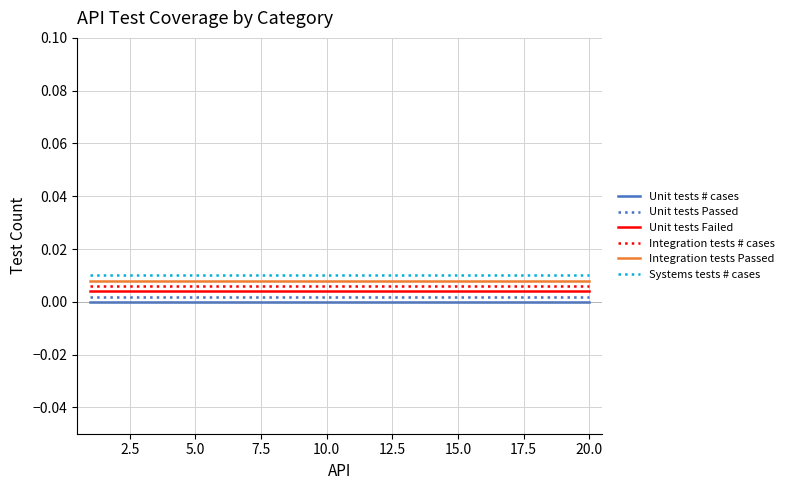

List the series in order of their peak value, lowest first.

Unit tests # cases, Unit tests Passed, Unit tests Failed, Integration tests # cases, Integration tests Passed, Systems tests # cases